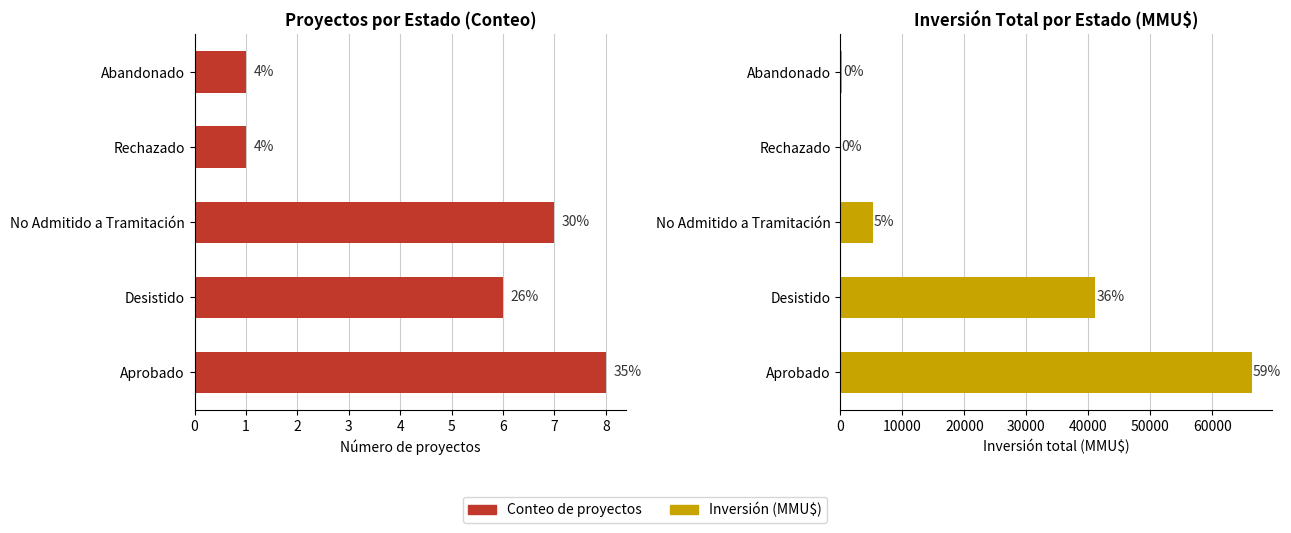

What is the sum of all Inversión(MMU$) values?

112932